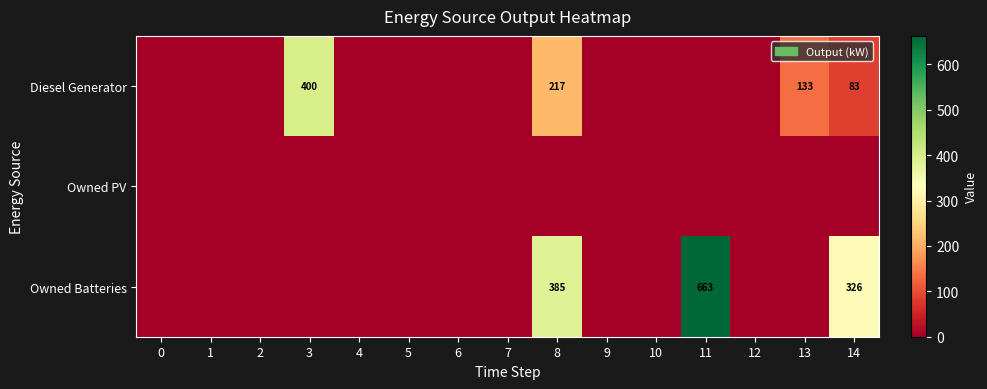

True or false: Diesel Generator has a value of 133 at 13.

True